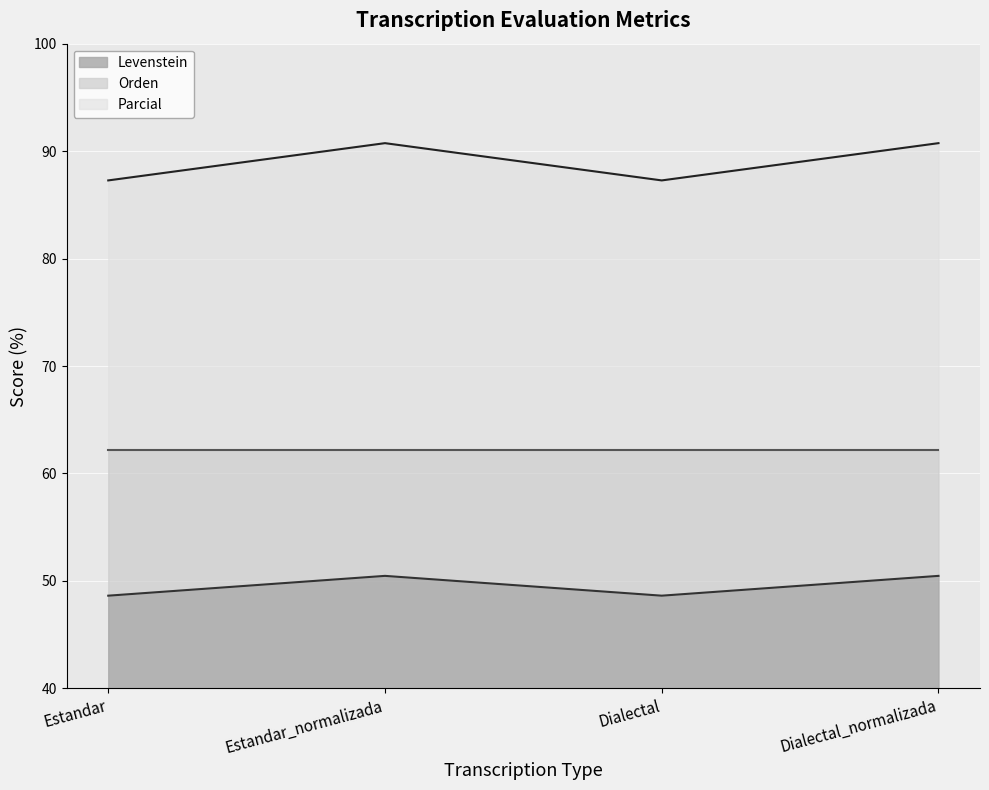

True or false: Parcial and Levenstein intersect in this chart.

False